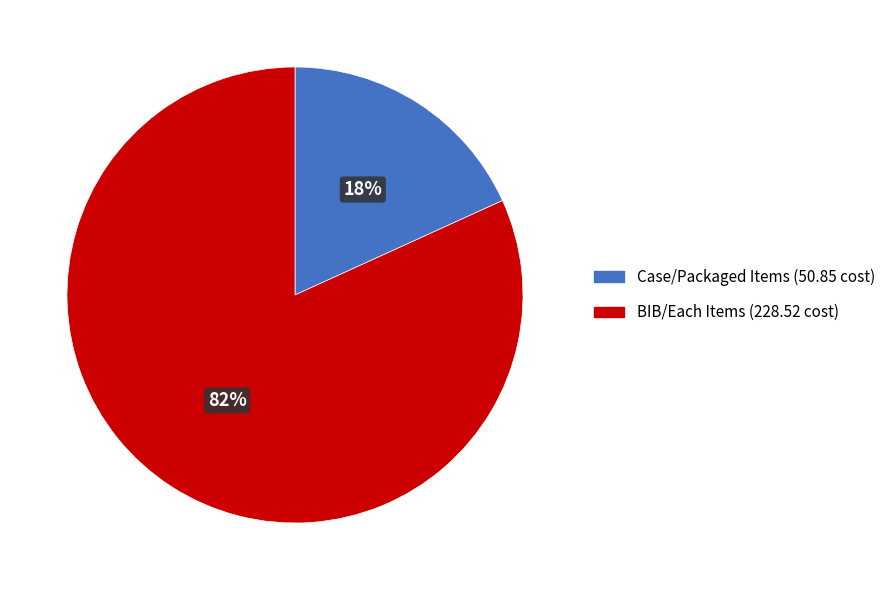

To the nearest percent, what is the average slice percentage?

50%